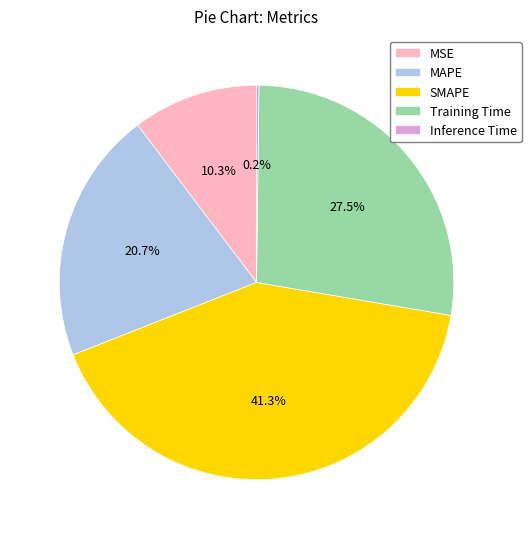

Is Training Time the majority of the pie?

No